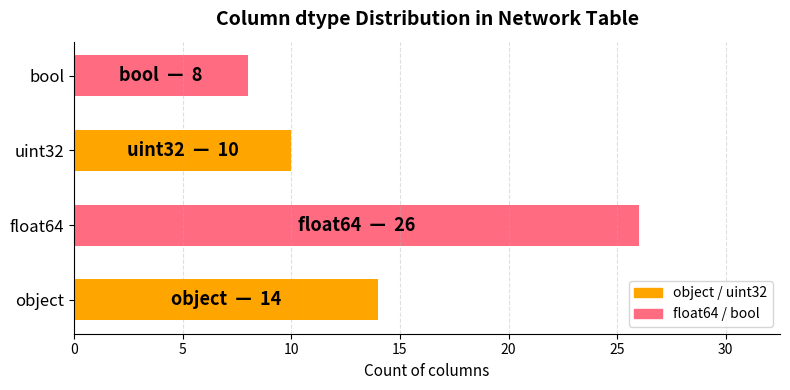

What is the smallest value displayed?

8